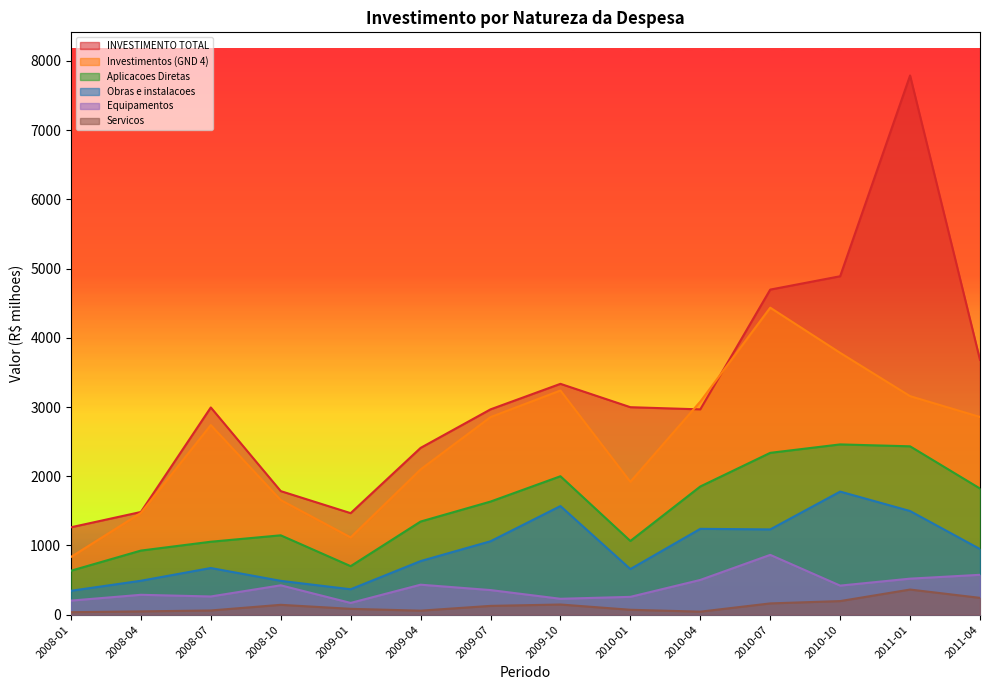

What is the total value across all series at 2008-10?

5642.5